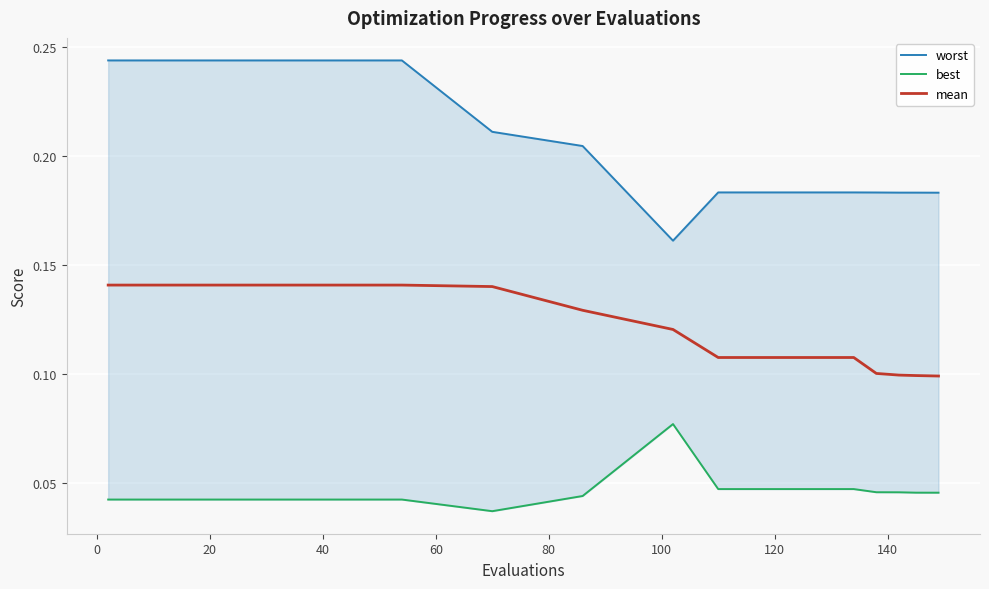

At 60, list the series in order from largest to smallest.

worst, mean, best